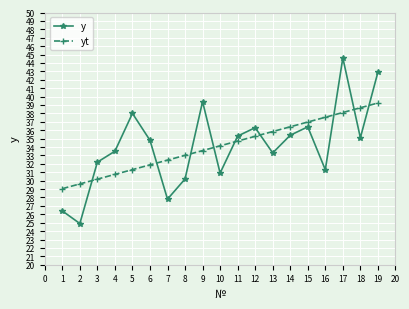

What are all the series names shown in the legend?

y, yt